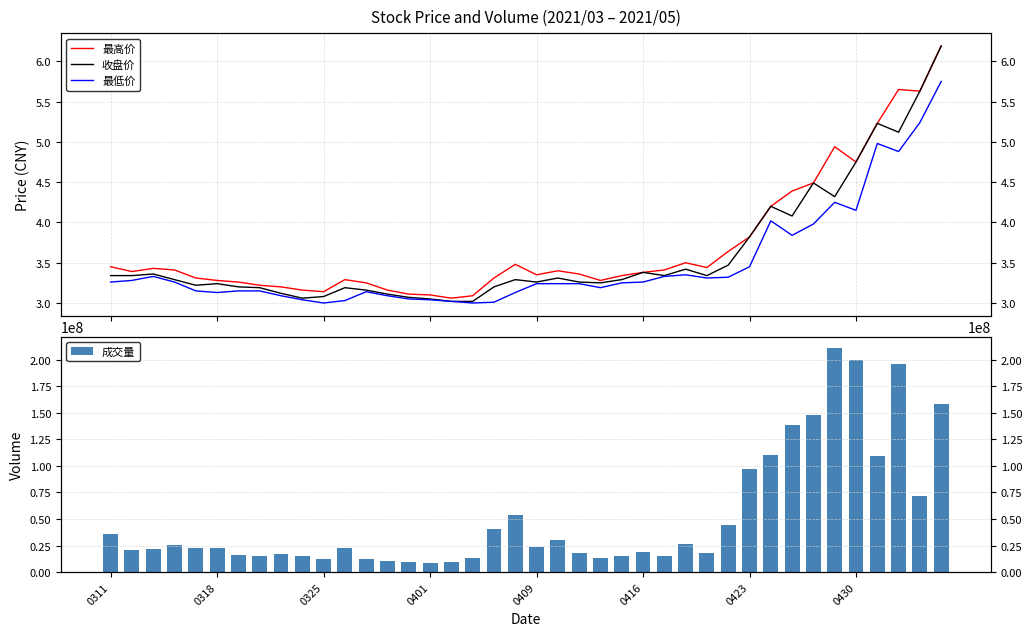

What is the spread (max minus min) of values at 13?

10247463.9